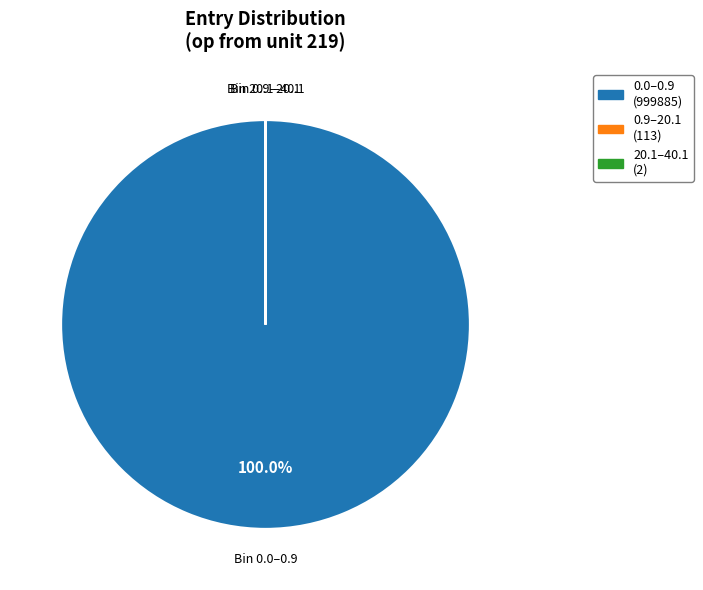

Does any single category account for the majority?

Yes